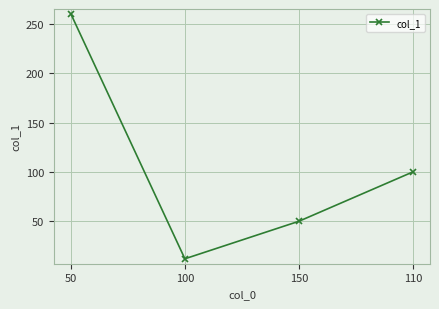

Approximately how many times larger is the value at 100 compared to 150?

0.2